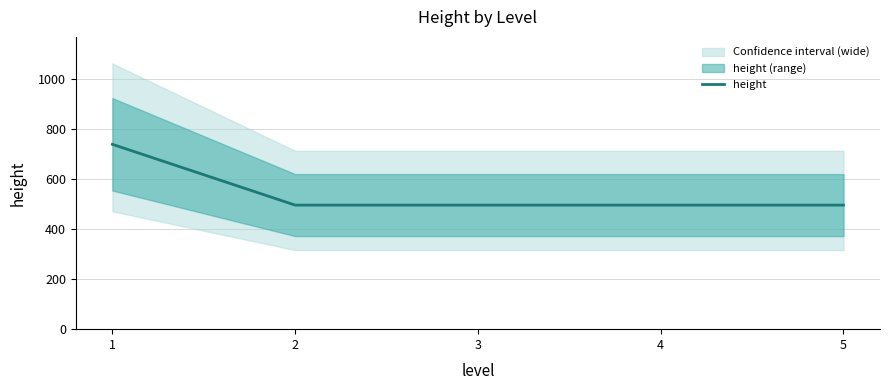

What is the value of the 5th point from the left?

496